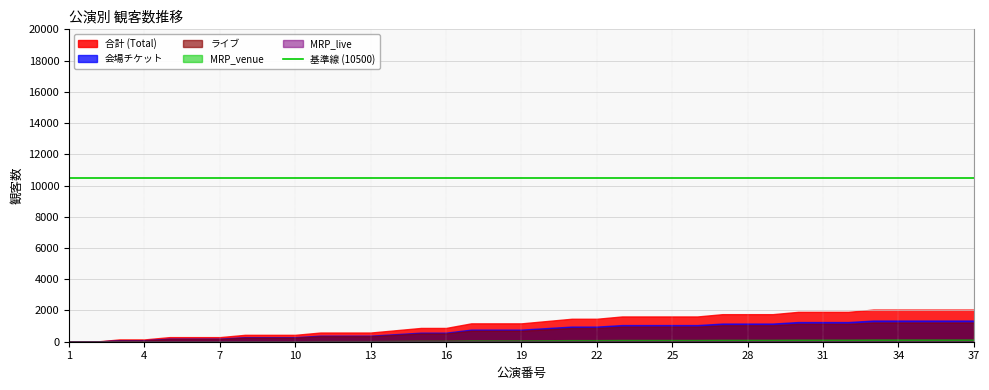

How many lines are shown in the chart?

5